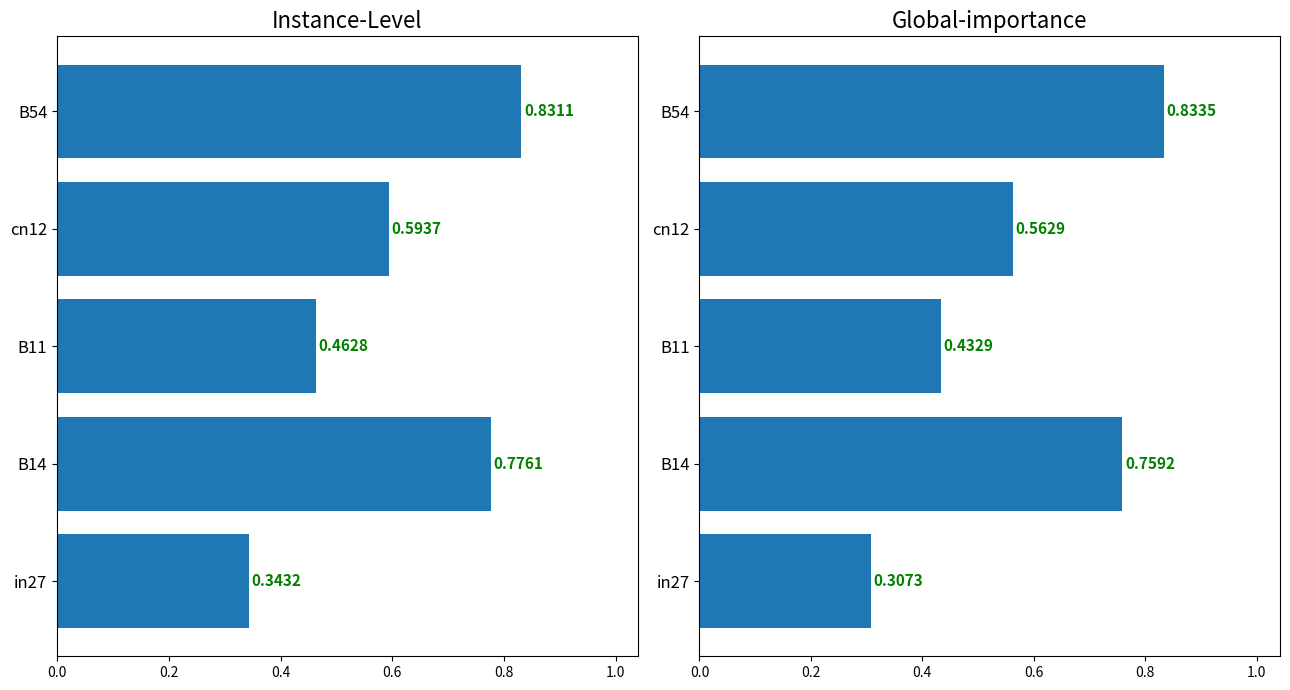

What is the value of the Instance-Level bar at the 3rd from the left?

0.5